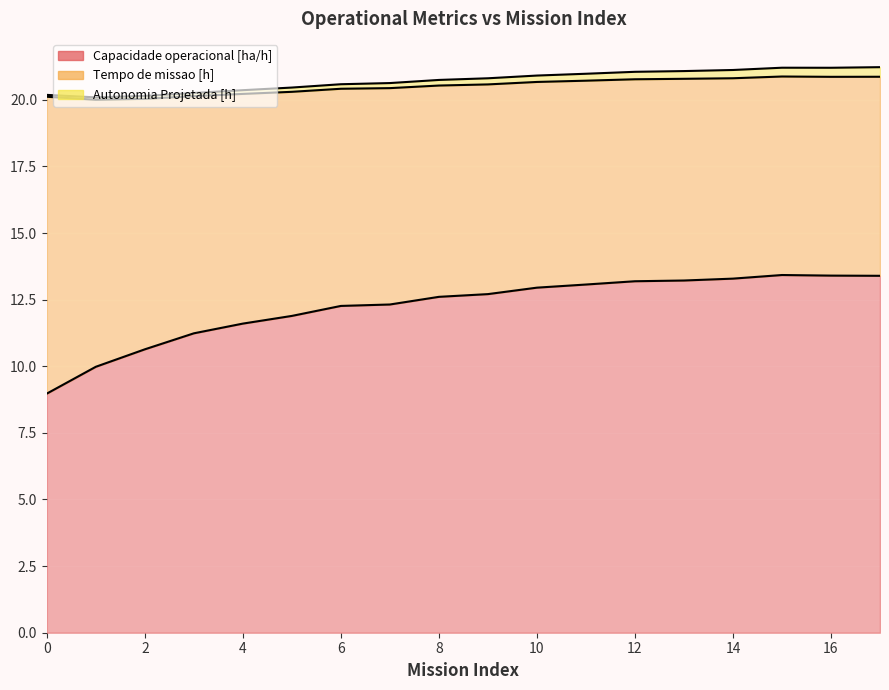

The value of Autonomia Projetada [h] at 12 is 21.1. True or false?

True